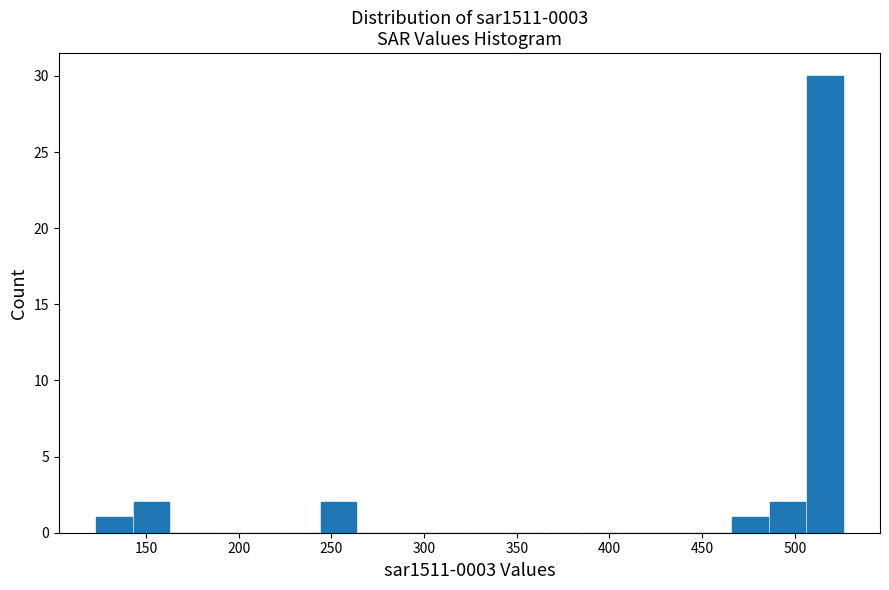

Which range on the x-axis has the tallest bar?

505 to 525